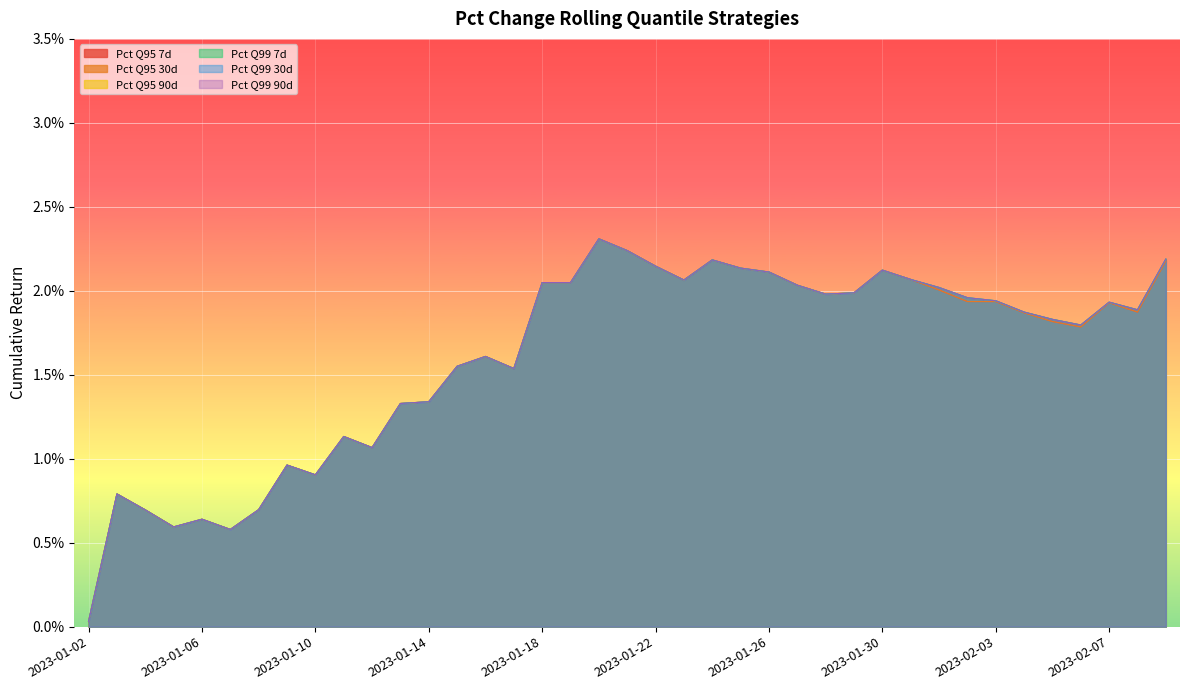

True or false: Pct Q99 30d and Pct Q95 30d intersect in this chart.

False